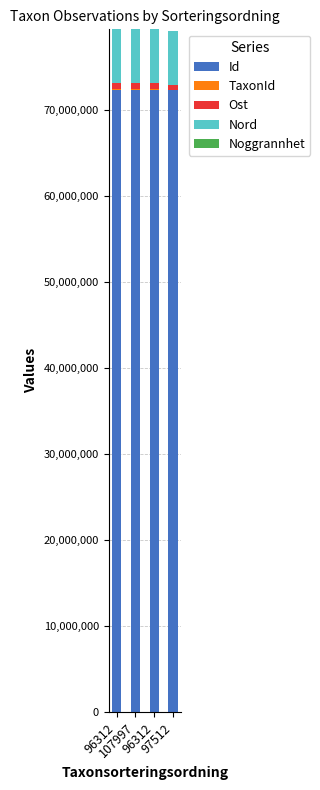

Are the bars grouped side by side (vs. stacked)?

No